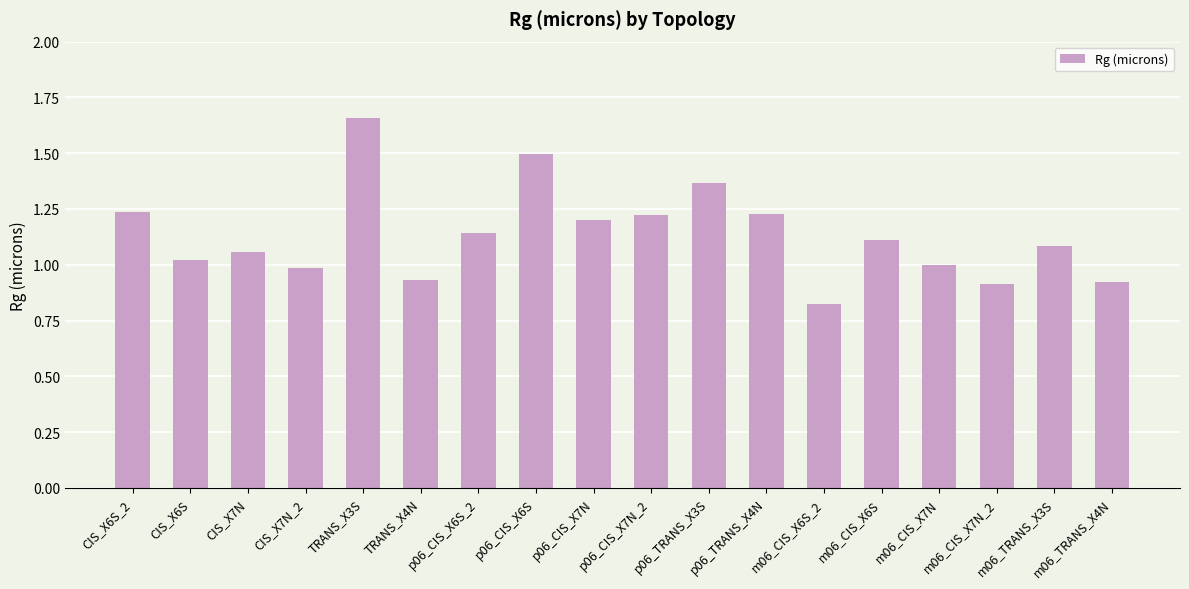

What is the sum of all values?

20.4